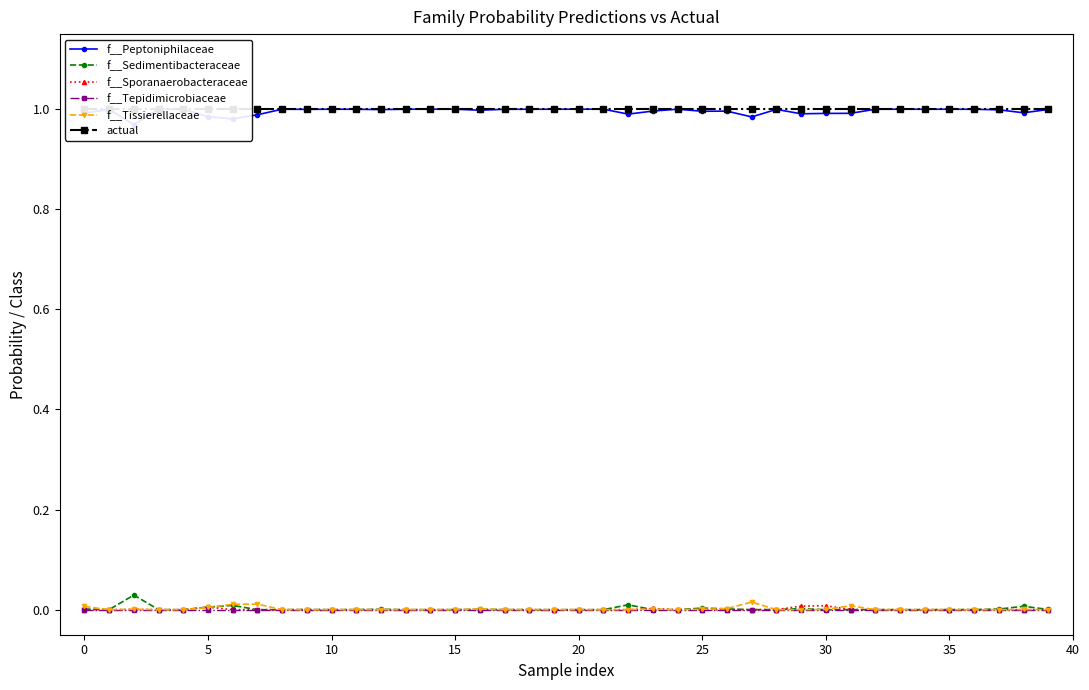

True or false: f__Peptoniphilaceae and actual cross at least once.

False